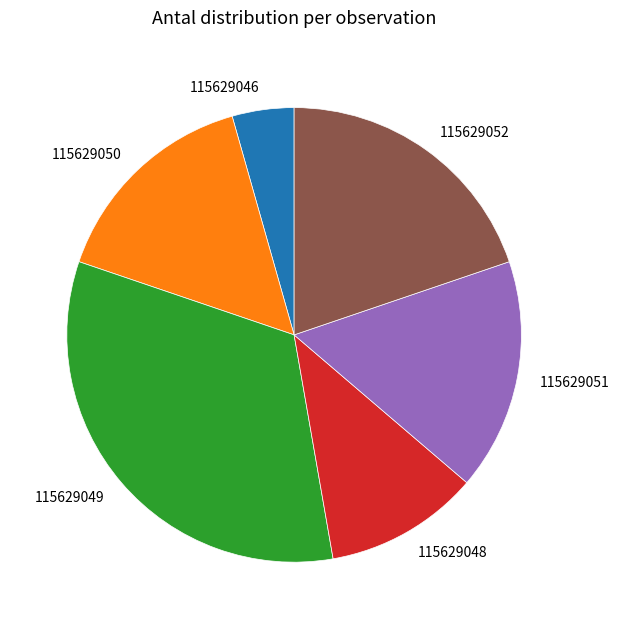

Rank the categories by value from lowest to highest.

115629046, 115629048, 115629050, 115629051, 115629052, 115629049